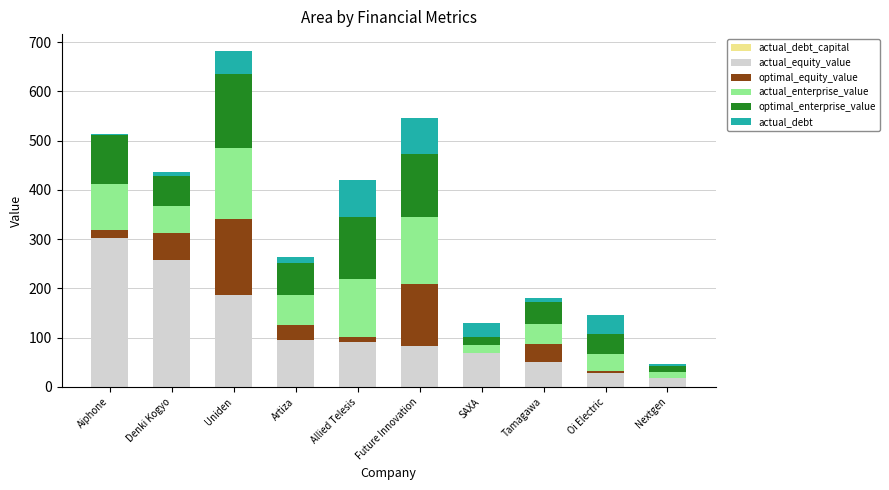

Which series changed the most between Uniden and Tamagawa?

actual_equity_value